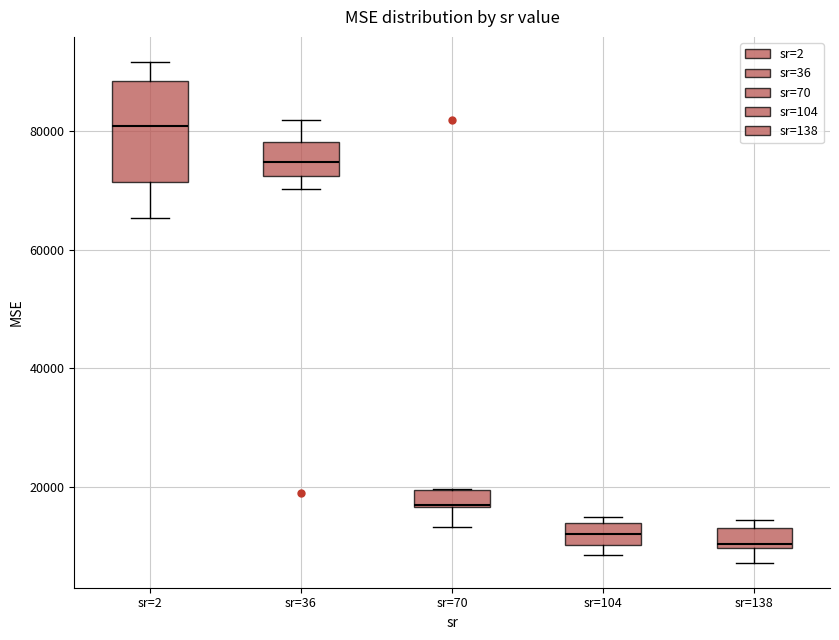

Which box is the tallest, from its lower edge to its upper edge?

sr=2